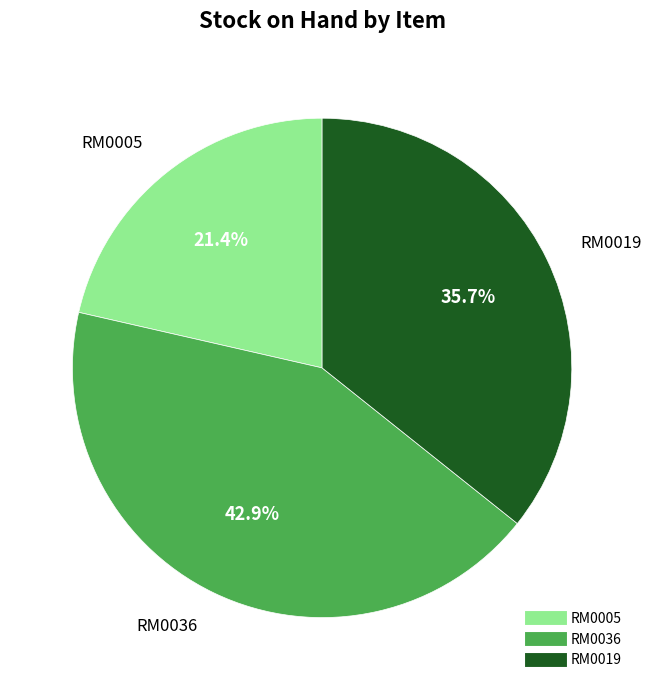

How many segments does this pie chart have?

3